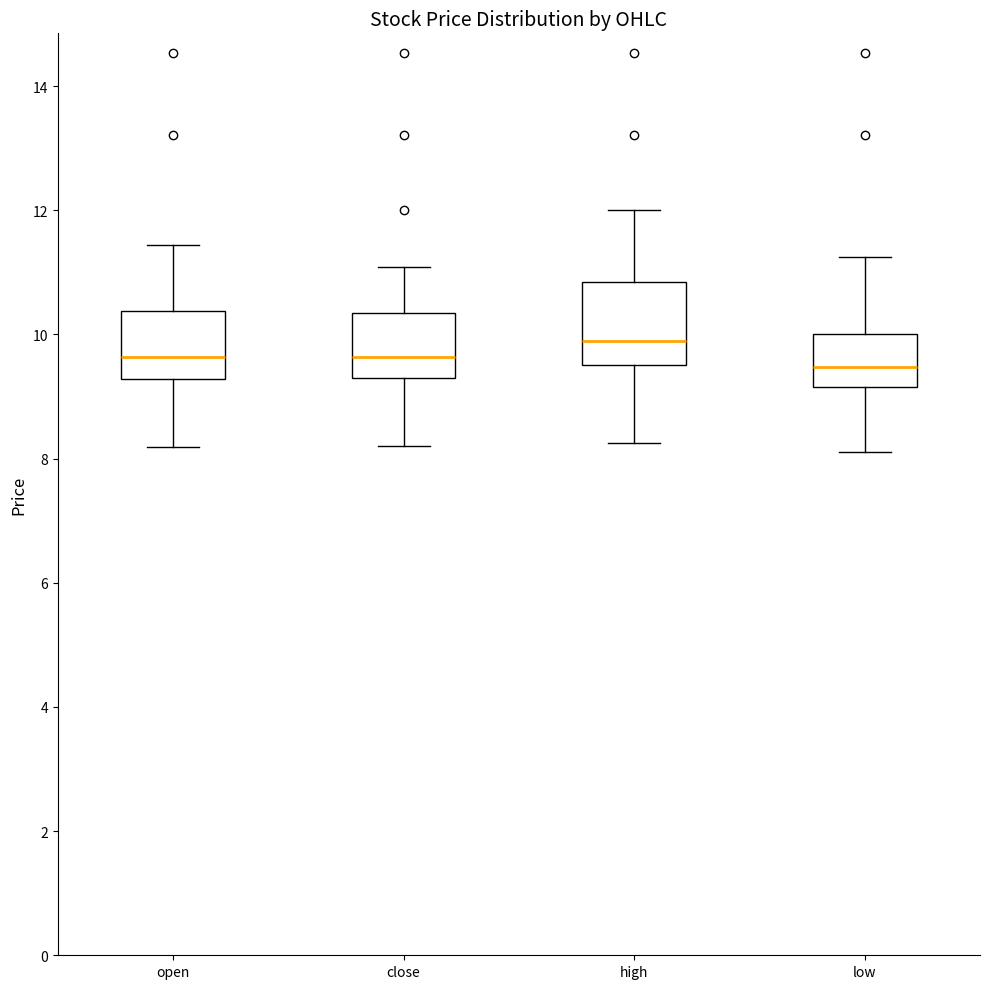

Where is the lower edge of the box for open on the y-axis? The values are not printed on the chart, so give them approximately, as read against the axis.

9.2